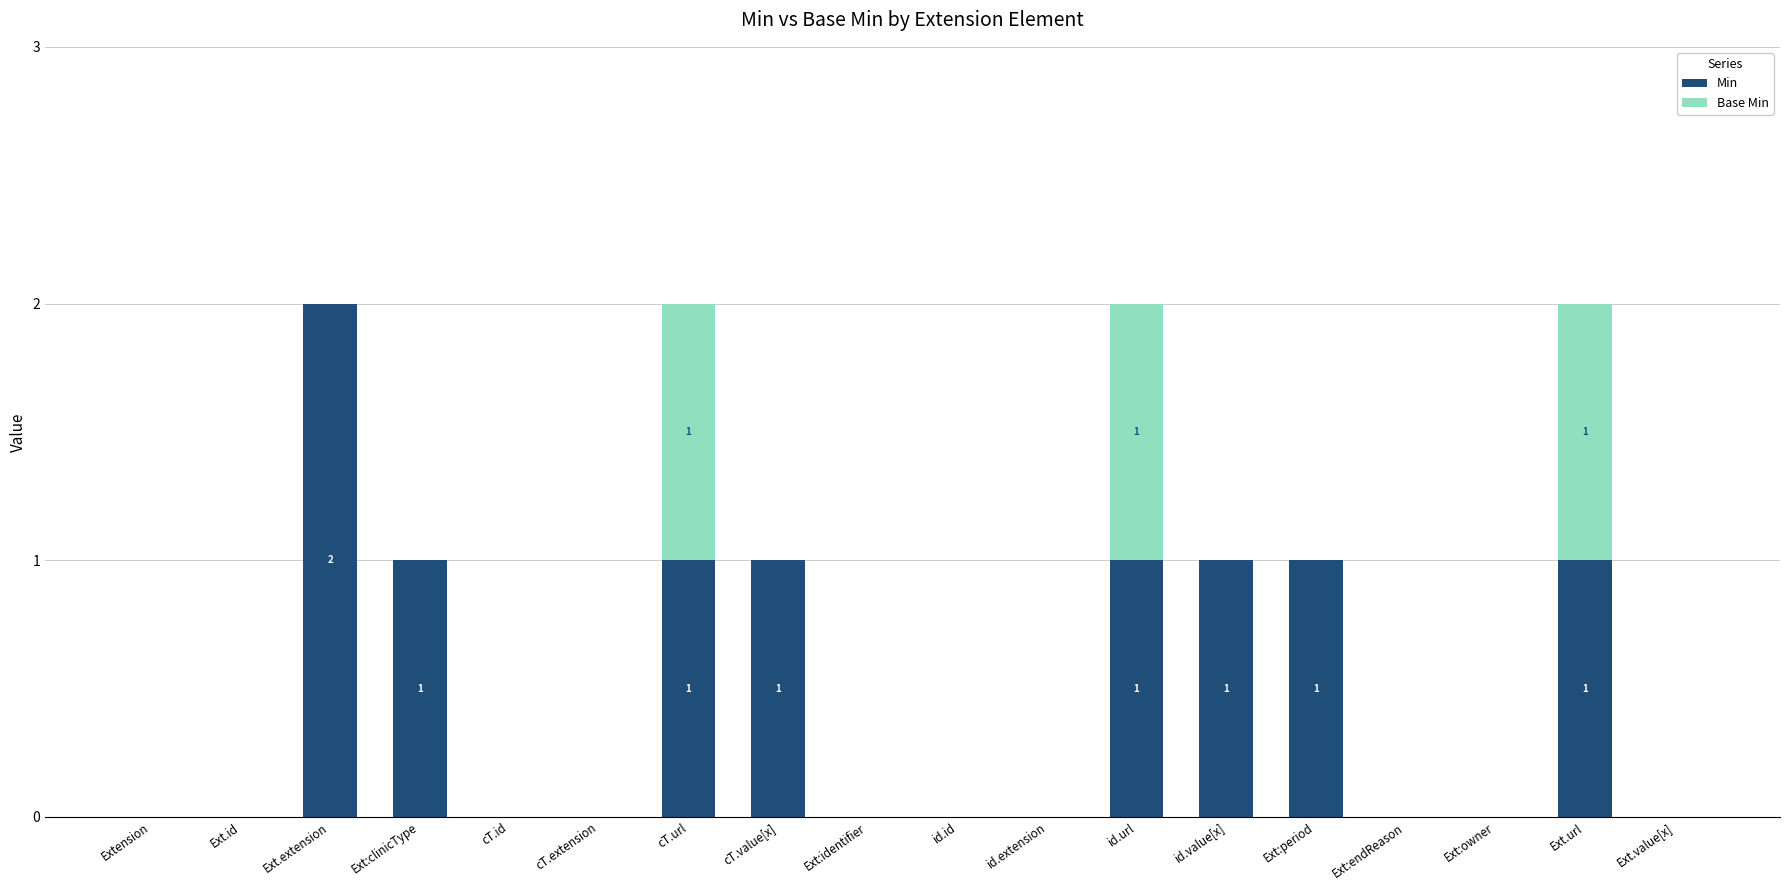

What is the maximum value for Min?

2